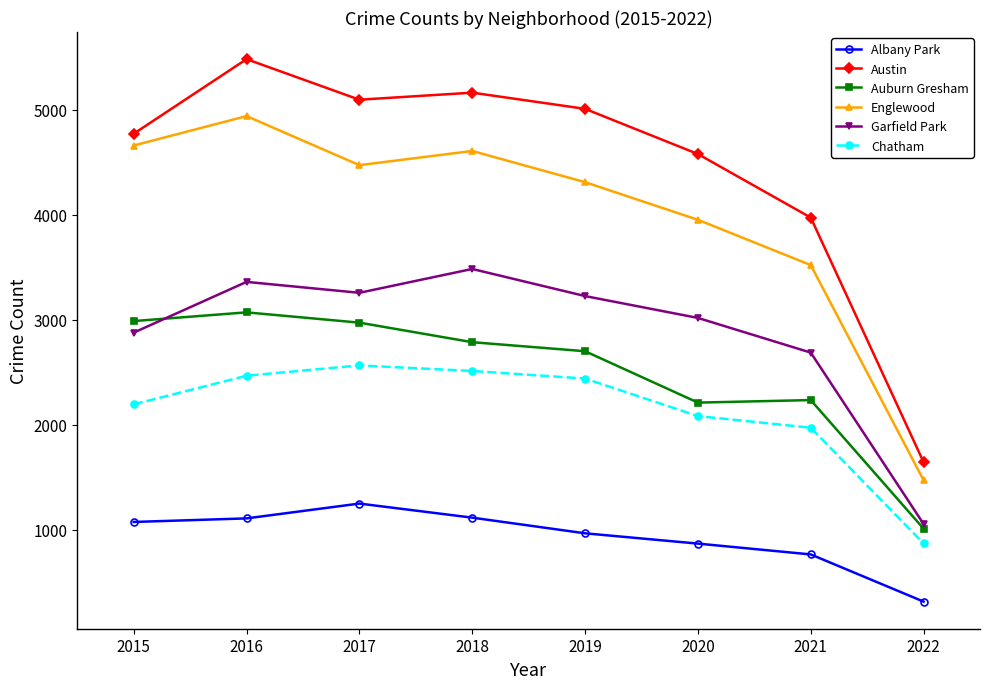

True or false: Englewood and Garfield Park intersect in this chart.

False